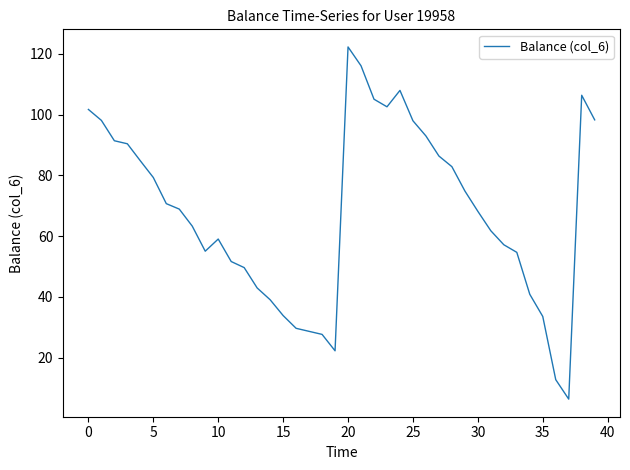

True or false: the data has more than 0 interior local peaks.

True